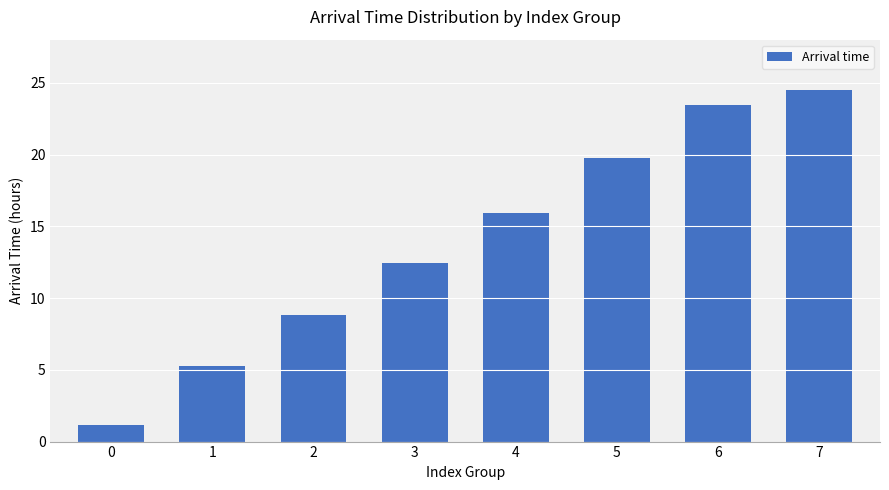

At which label is the value closest to 12?

3